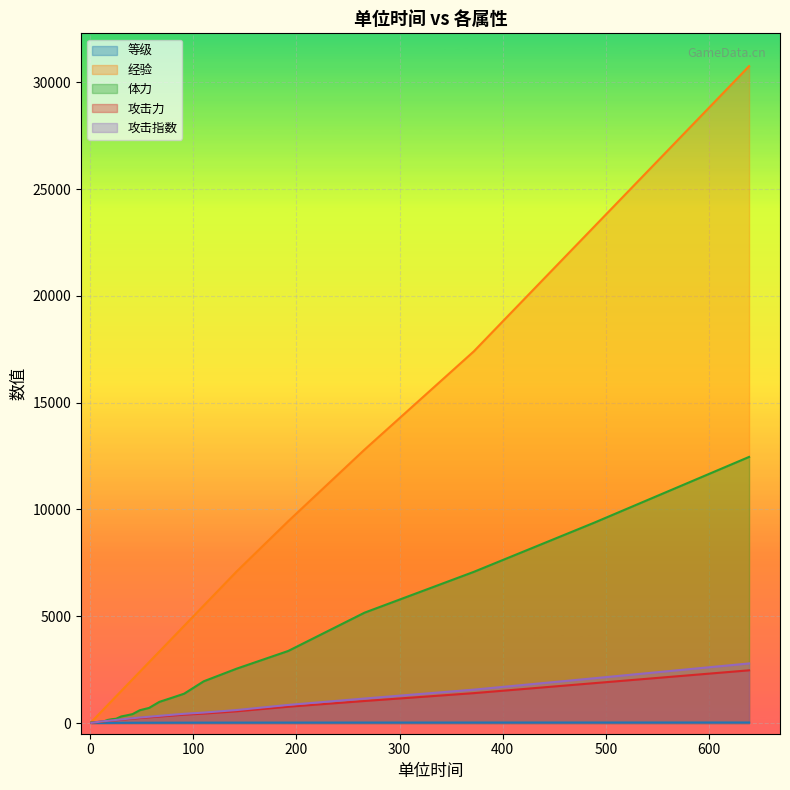

Rank the categories by 体力 value from lowest to highest.

1, 2, 3, 5, 7, 10, 13, 17, 21, 25, 30, 35, 41, 48, 57, 67, 78, 91, 110, 142, 192, 266, 372, 489, 639